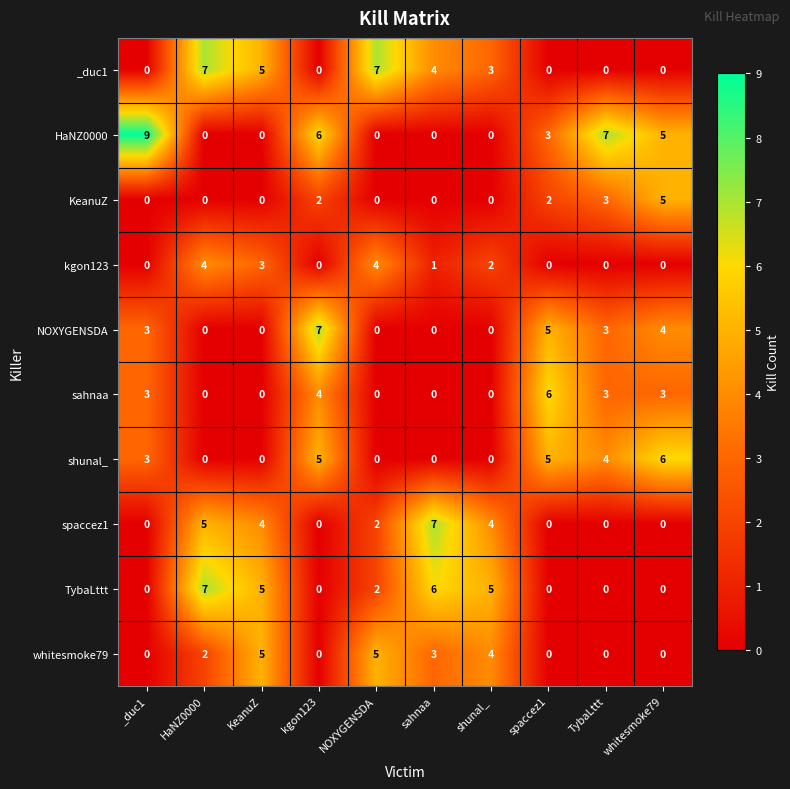

Between KeanuZ and whitesmoke79, which series saw the biggest shift?

shunal_